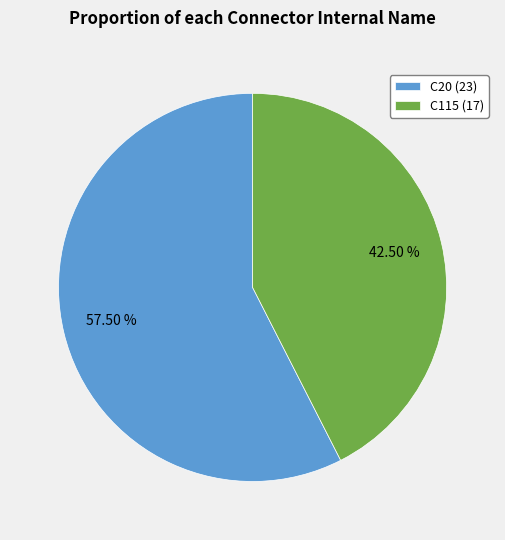

Is the sum of C115 (17) and C20 (23) greater than half?

Yes